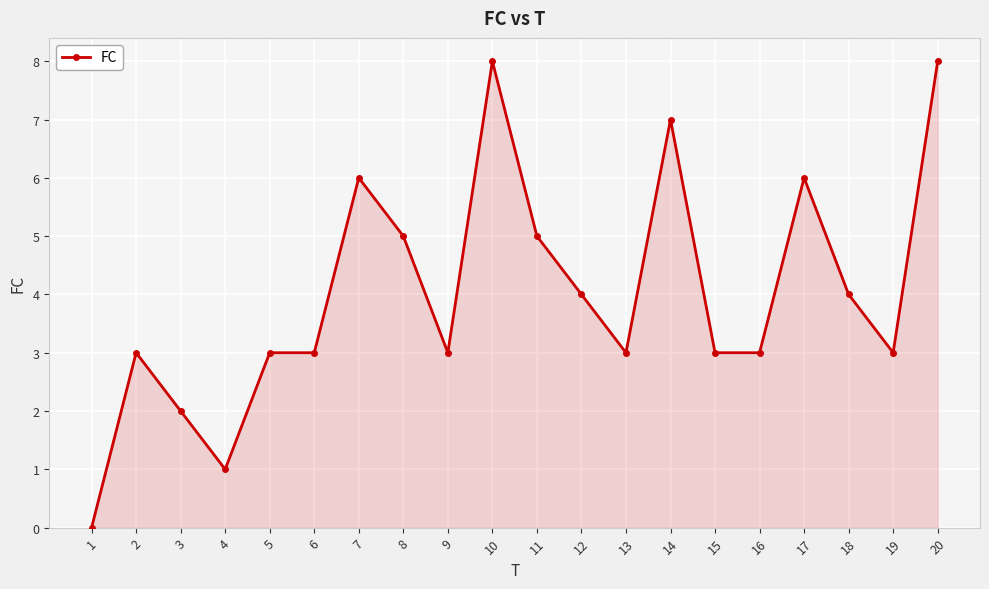

The chart shows a value of 12 at 14. True or false?

False